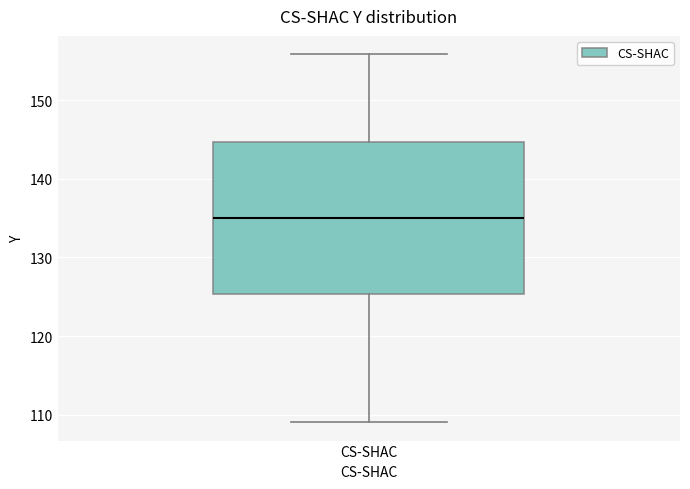

Read this box plot against the y-axis: the position of the median line, the range covered by the box, and the ends of both whiskers. The values are not printed on the chart, so give them approximately, as read against the axis.

median 135, box 125 to 145, whiskers 109 to 156